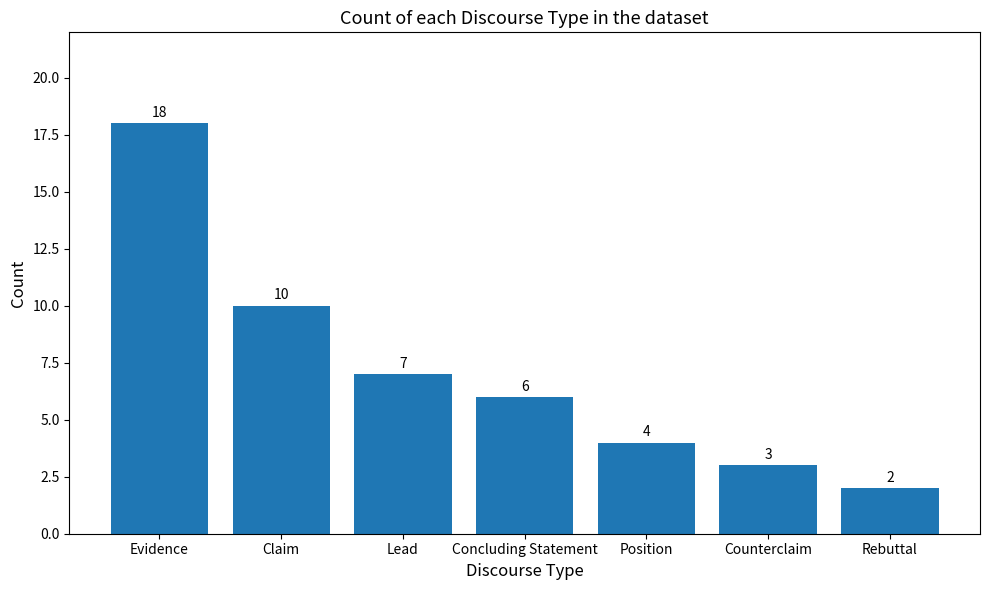

The value at Concluding Statement is 6. True or false?

True